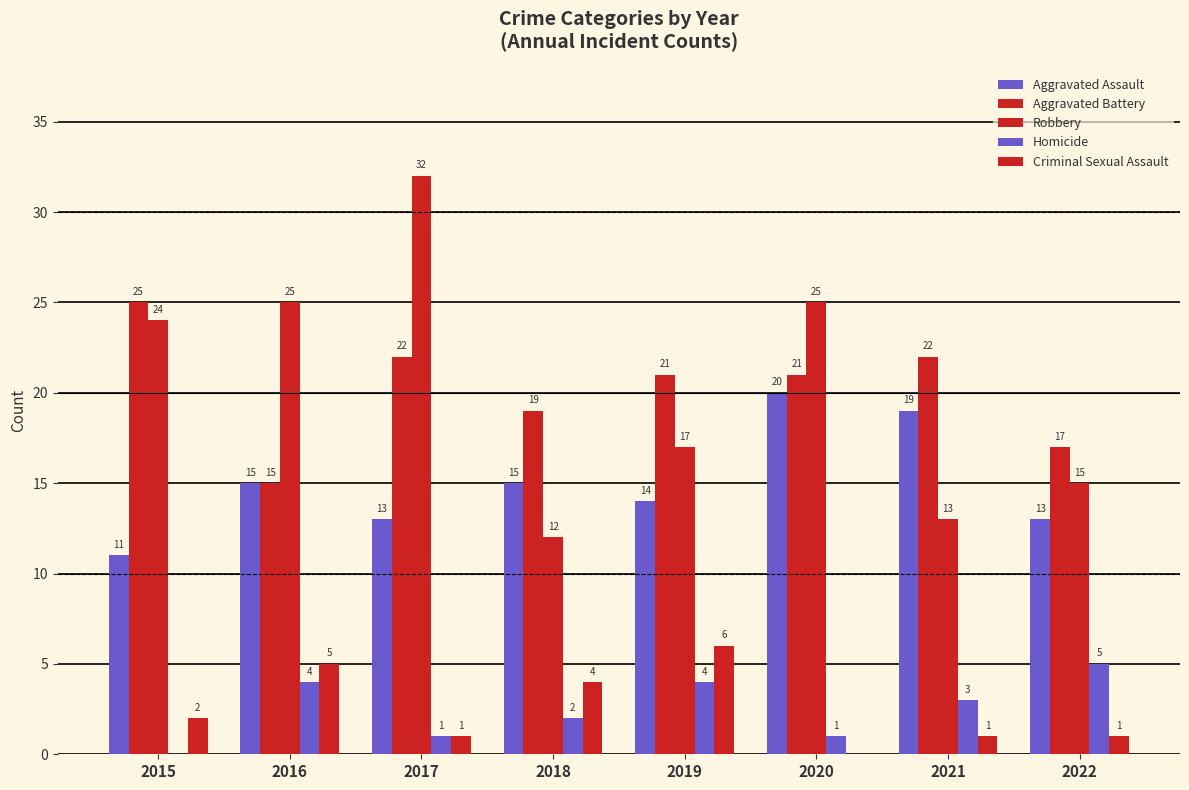

What is the greatest value displayed?

32